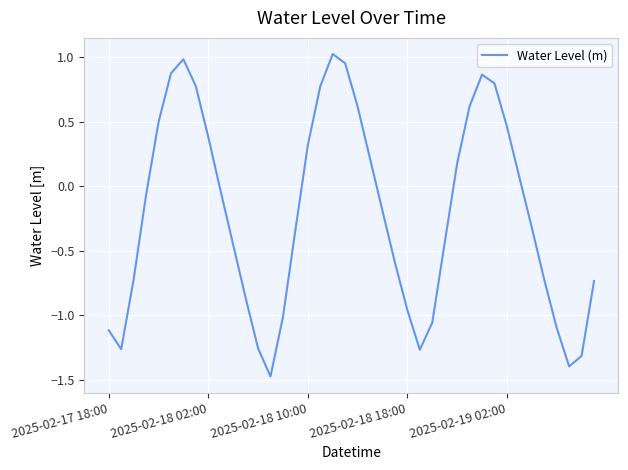

What is the smallest value displayed?

-1.5